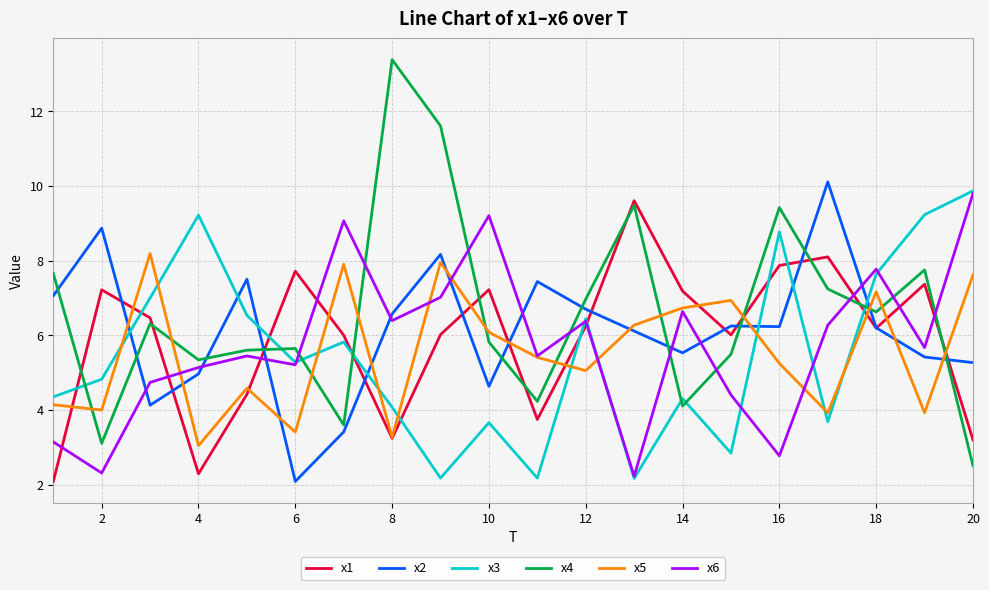

Which series ends up on top after the final intersection of x6 and x2?

x6